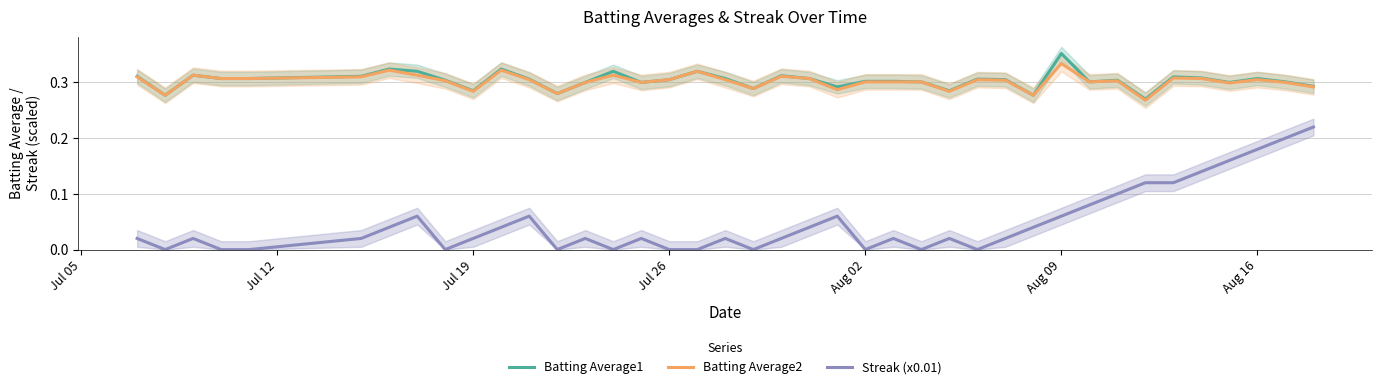

True or false: Batting Average1 has more than 2 points higher than both neighbors.

True